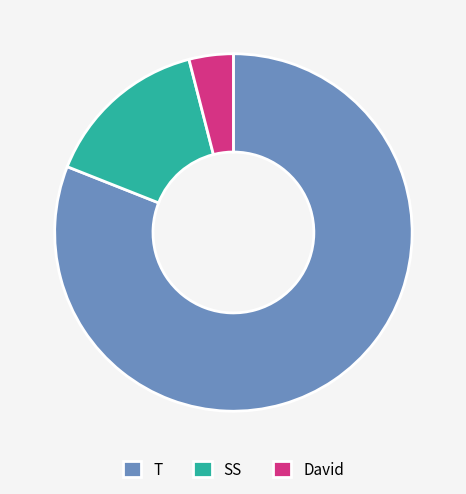

How many slices are in this pie chart?

3